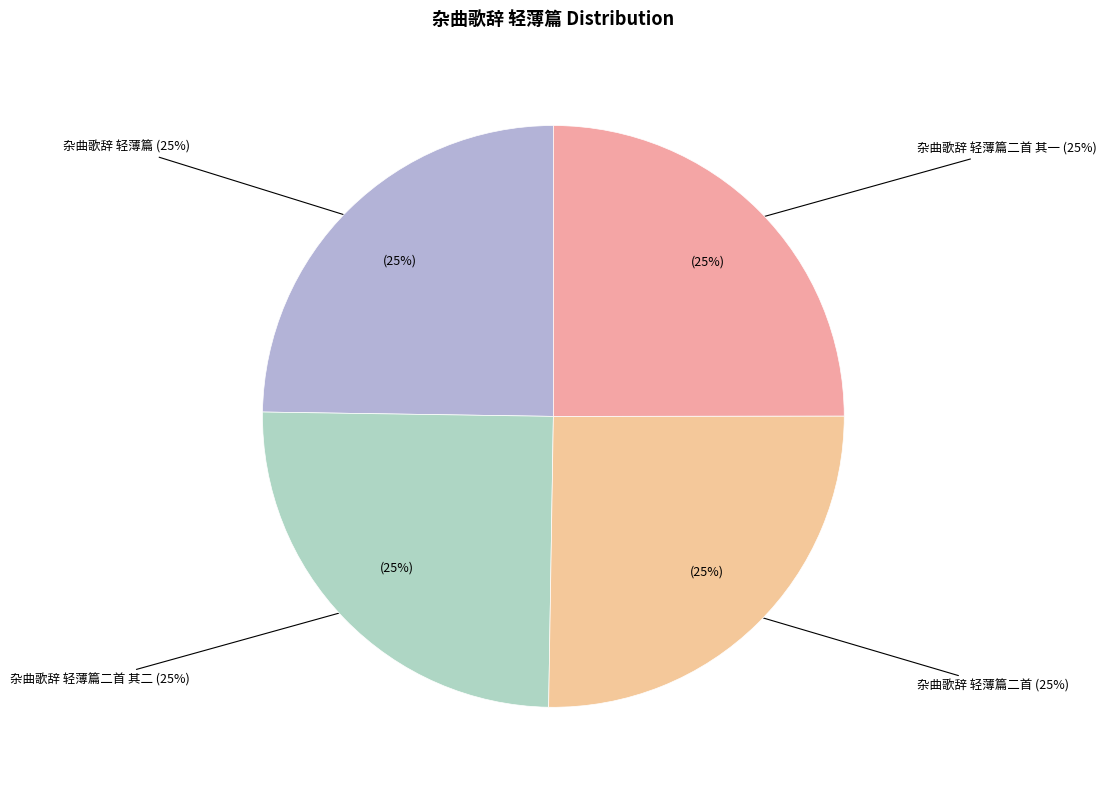

Which category has the smallest portion of the pie?

杂曲歌辞 轻薄篇